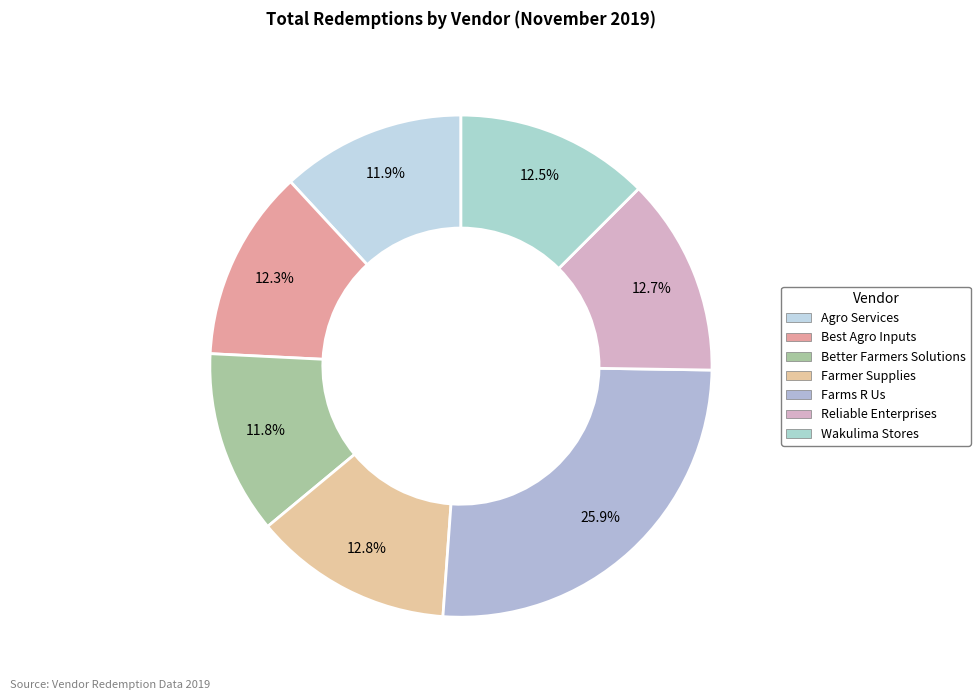

To the nearest percent, what is the difference between the largest and smallest slice percentages?

14%